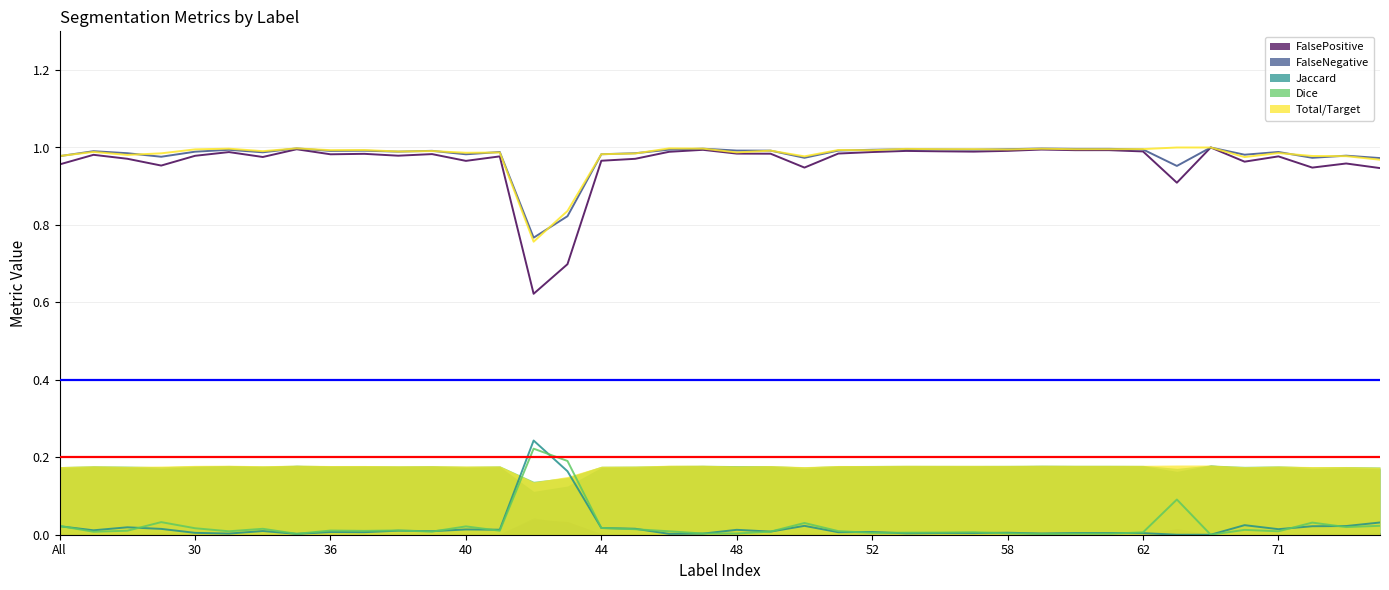

What are all the series names shown in the legend?

Jaccard, Dice, FalseNegative, FalsePositive, Total/Target